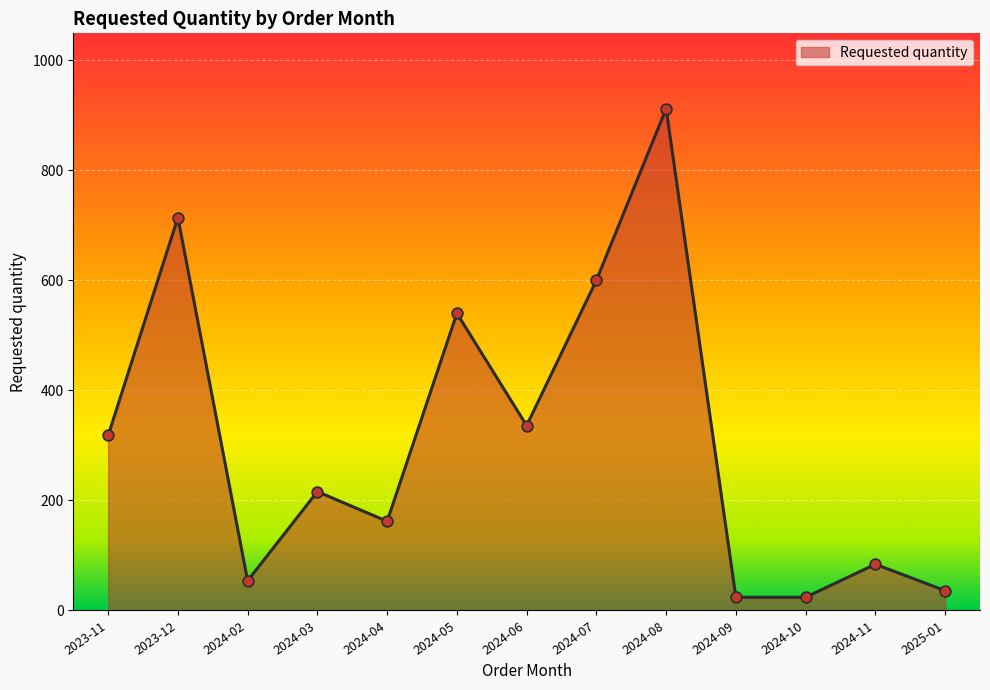

Approximately how many times larger is the value at 2024-10 compared to 2023-11?

0.1